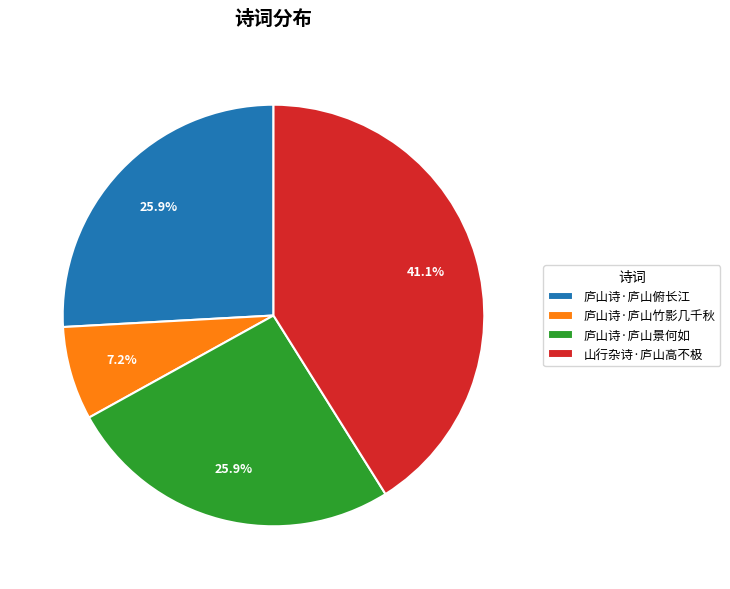

Which category has the biggest portion of the pie?

山行杂诗·庐山高不极